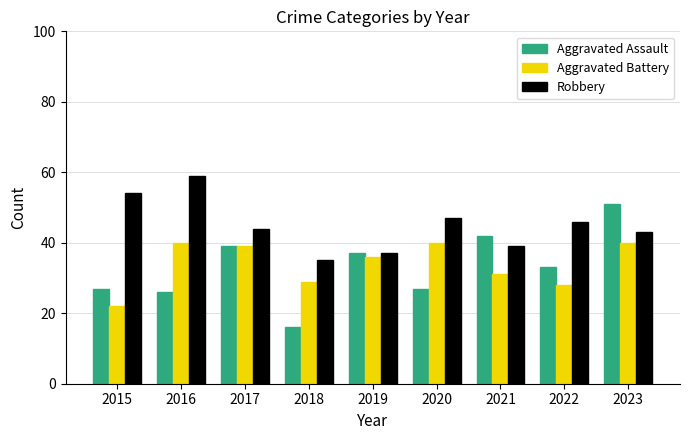

Read the Aggravated Battery value at 2016, to the nearest 5.

40